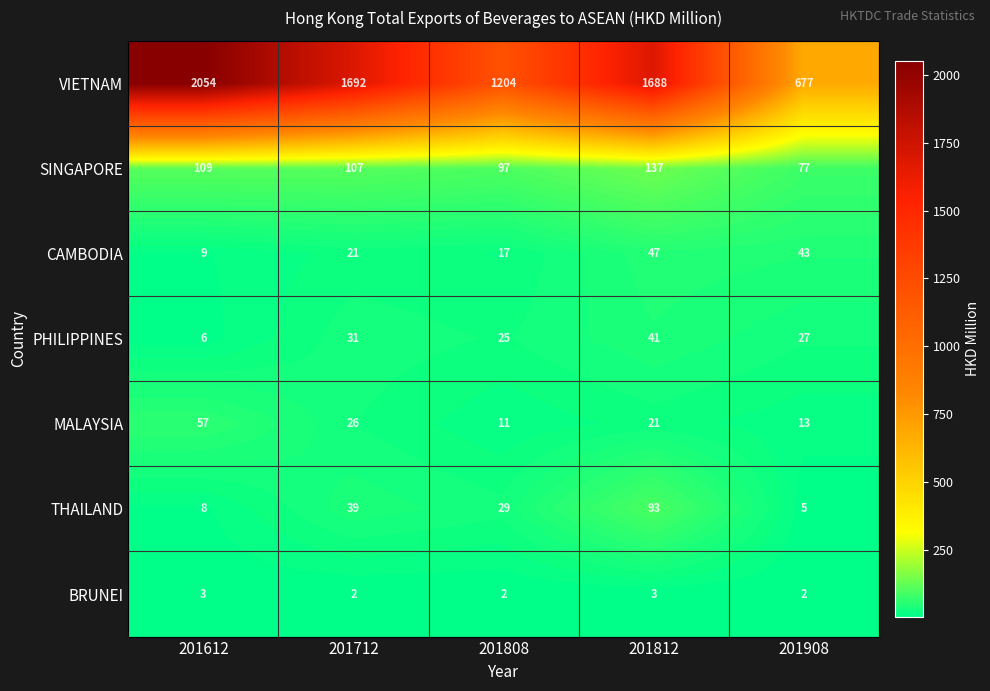

Which series has the largest total across all categories?

VIETNAM